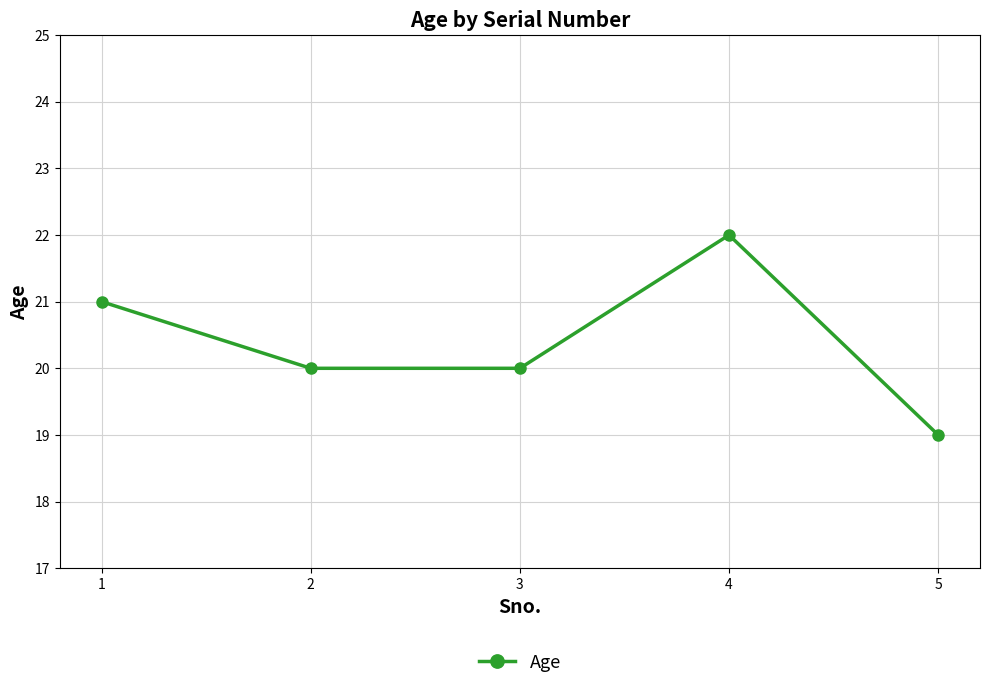

Reading right to left, what are all the values shown in this chart?

5=19	4=22	3=20	2=20	1=21